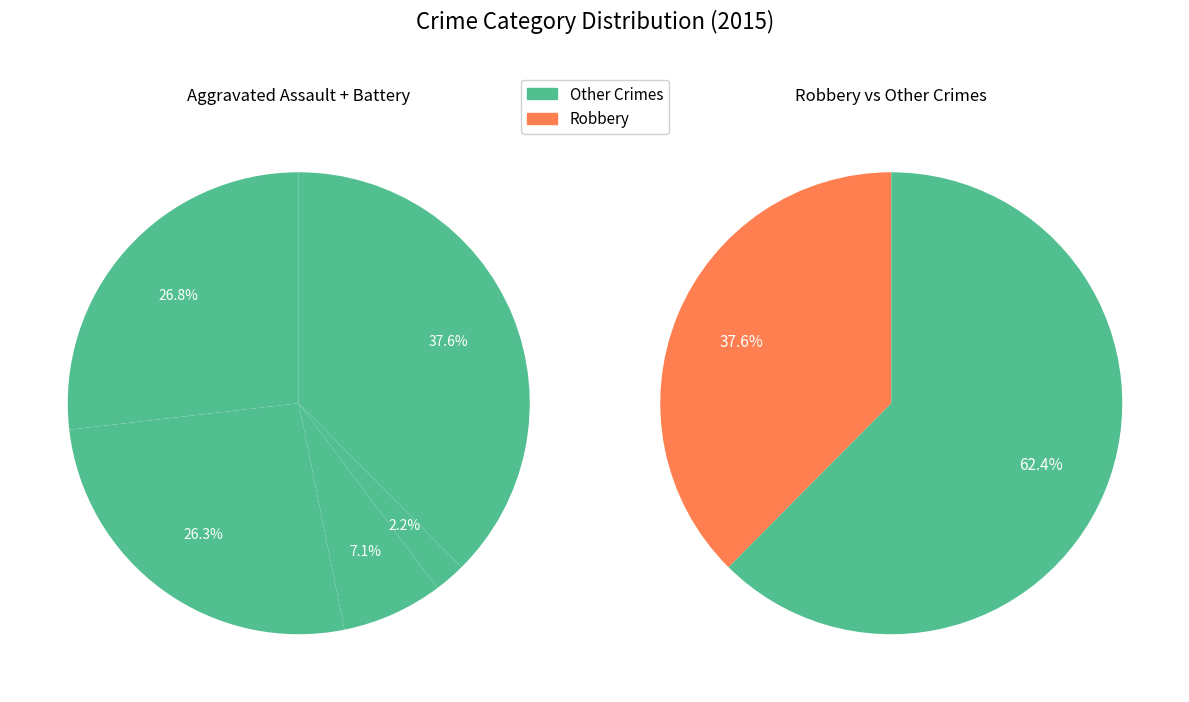

To the nearest percent, what is the difference between the largest and smallest slice percentages?

35%